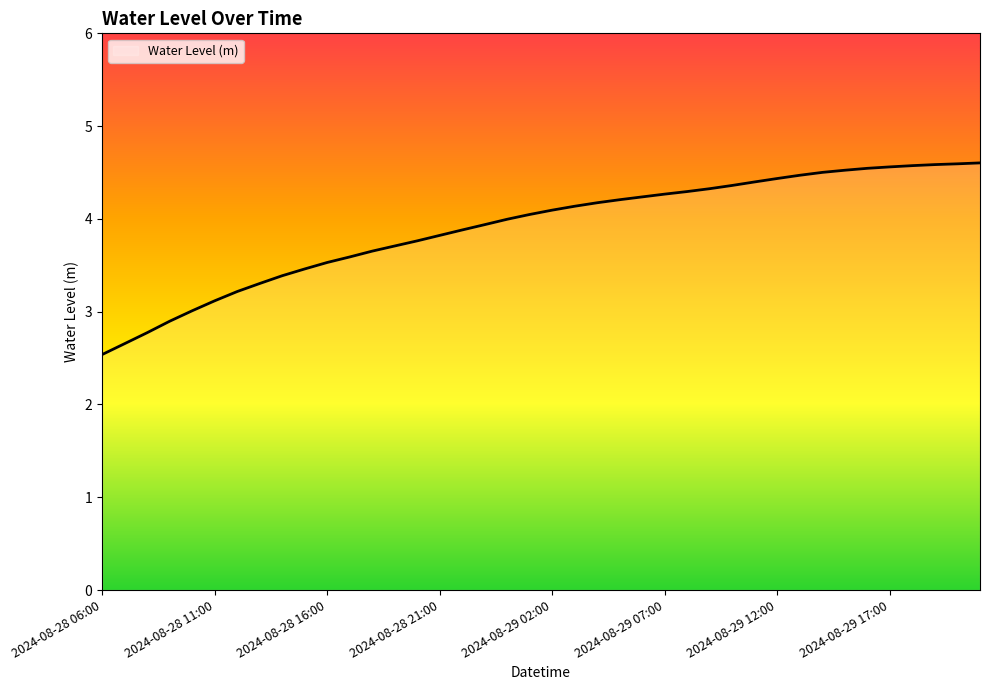

What is the smallest value displayed?

2.5